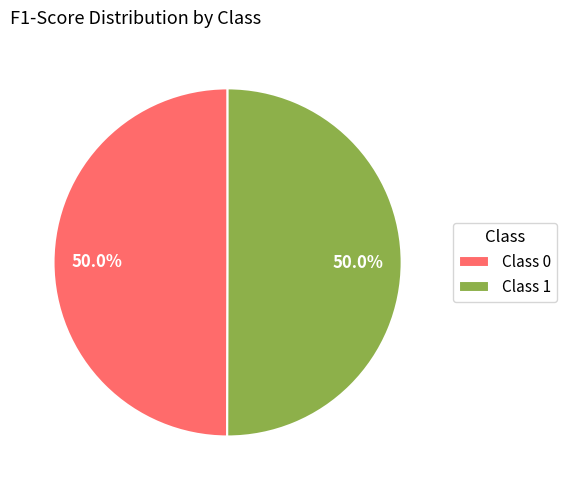

Is the sum of Class 0 and Class 1 greater than half?

Yes